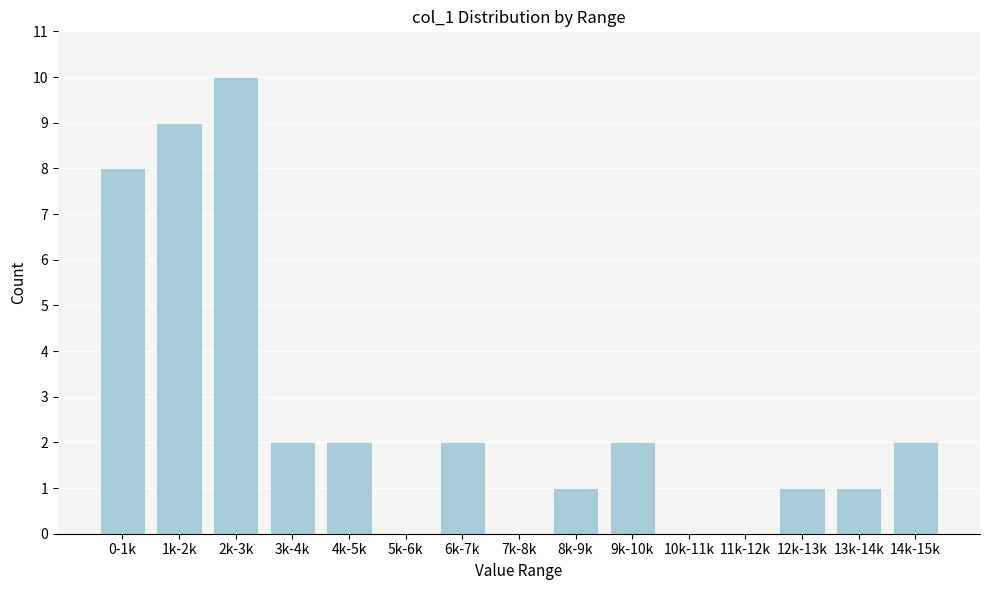

Reading left to right, what are all the values shown in this chart?

0-1k=8	1k-2k=9	2k-3k=10	3k-4k=2	4k-5k=2	5k-6k=0	6k-7k=2	7k-8k=0	8k-9k=1	9k-10k=2	10k-11k=0	11k-12k=0	12k-13k=1	13k-14k=1	14k-15k=2